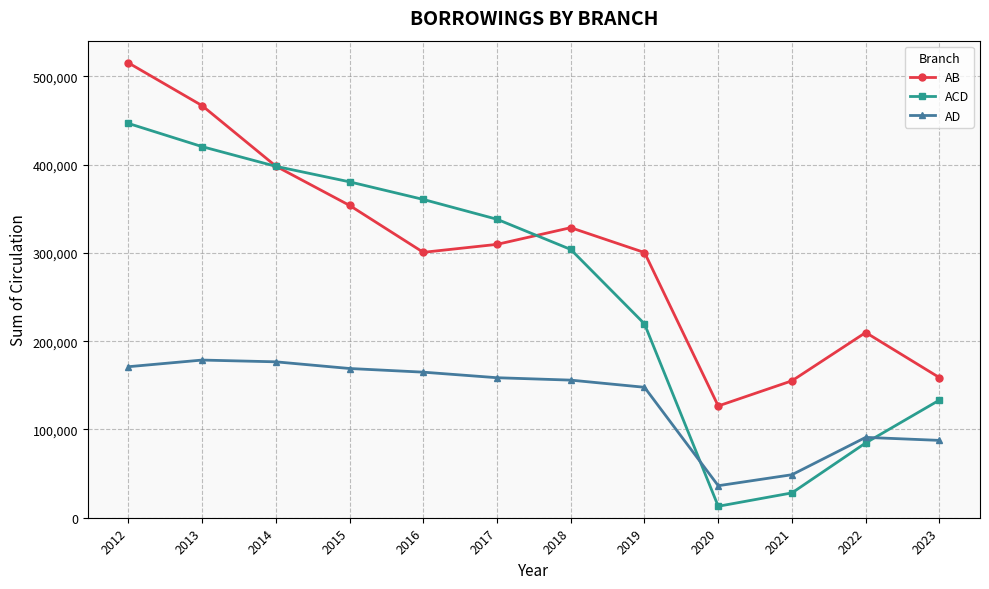

At which label does ACD reach its minimum?

2020